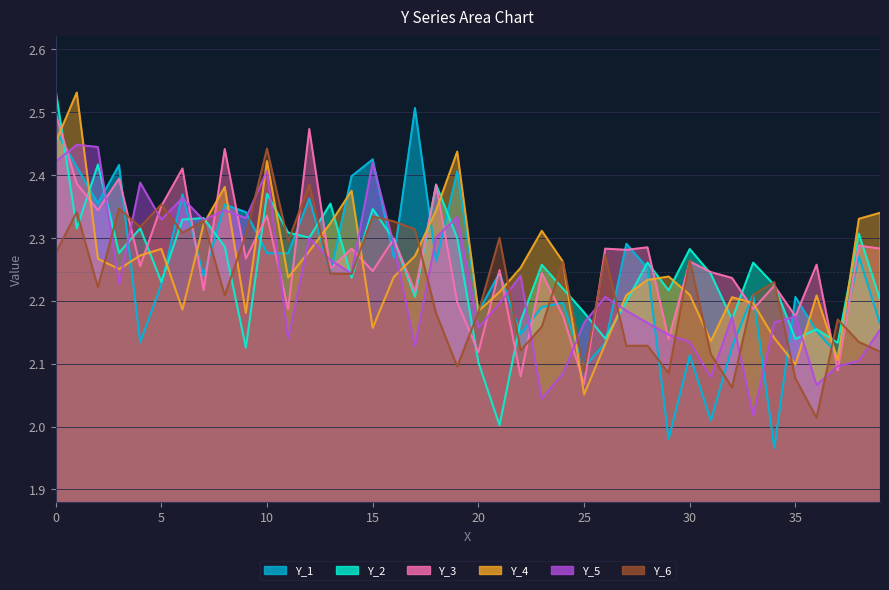

What is the sum of all Y_3 values?

90.6